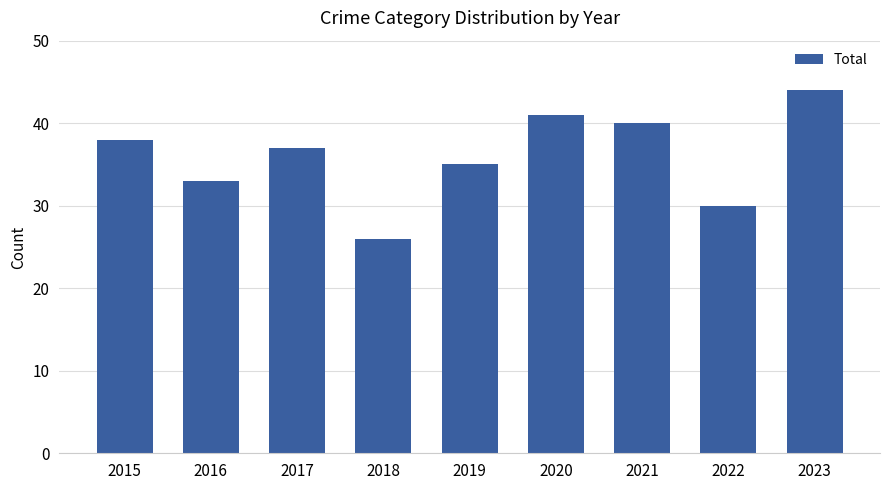

What is the approximate value at 2018?

26